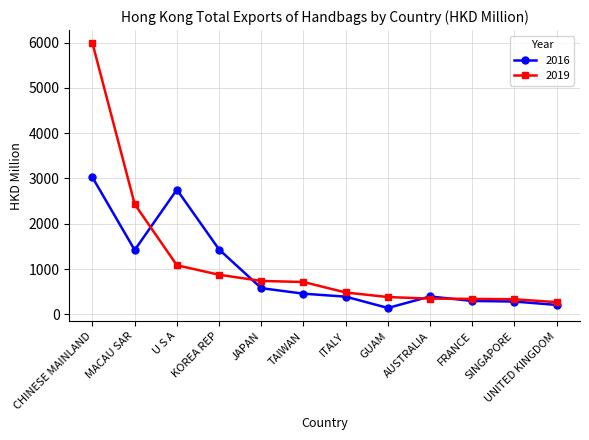

What is the label of the 12th point from the right?

CHINESE MAINLAND